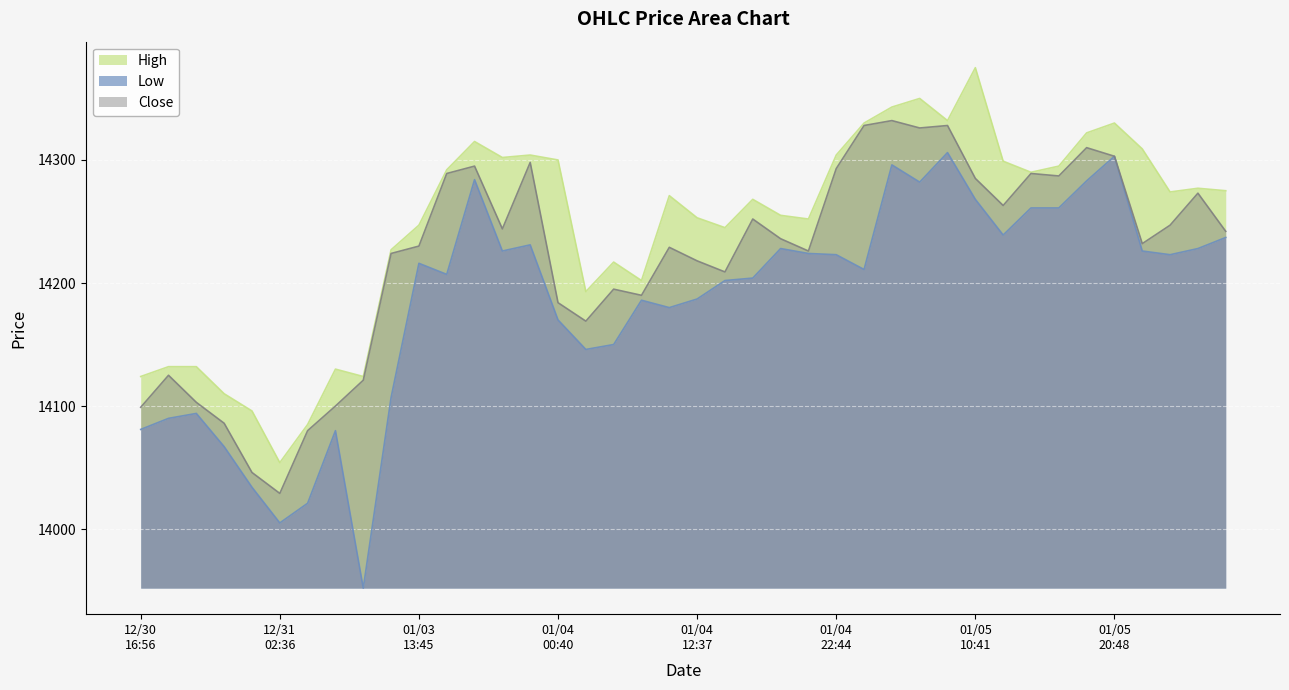

What is the value of the Low point at the 22nd from the left?

14202